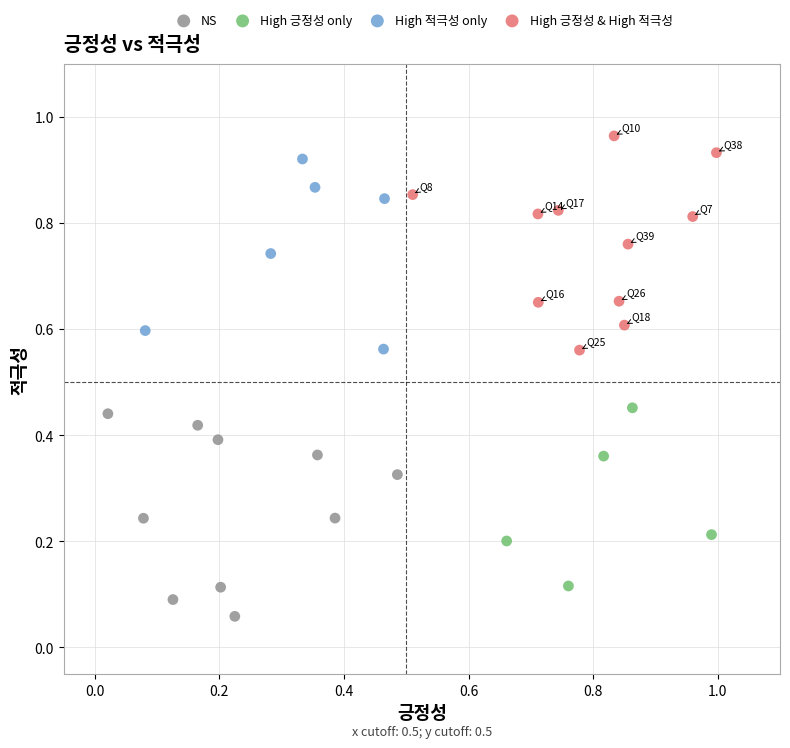

Which series reaches the minimum Y coordinate?

NS